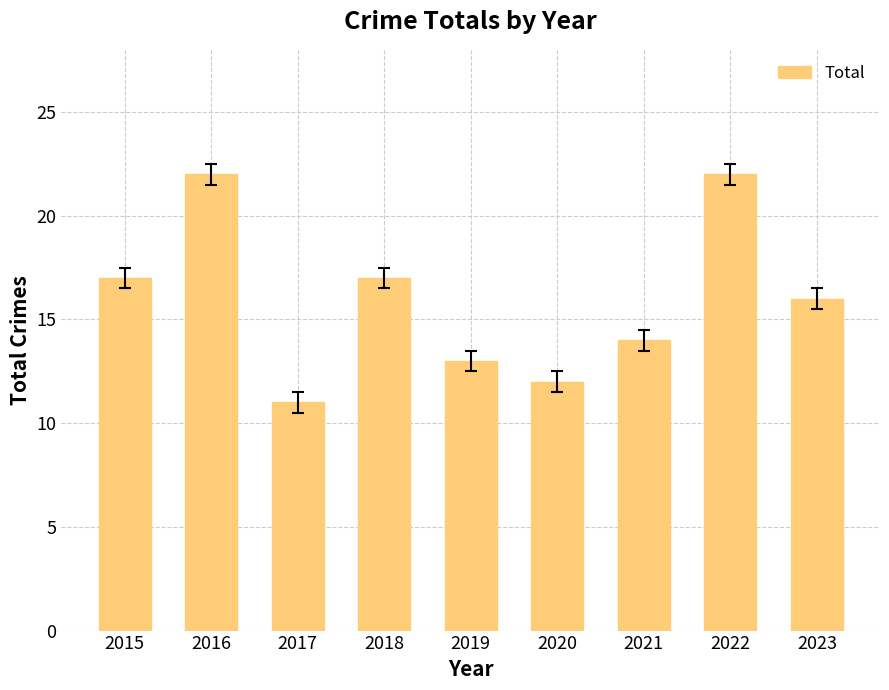

What is the minimum value shown in the chart?

11